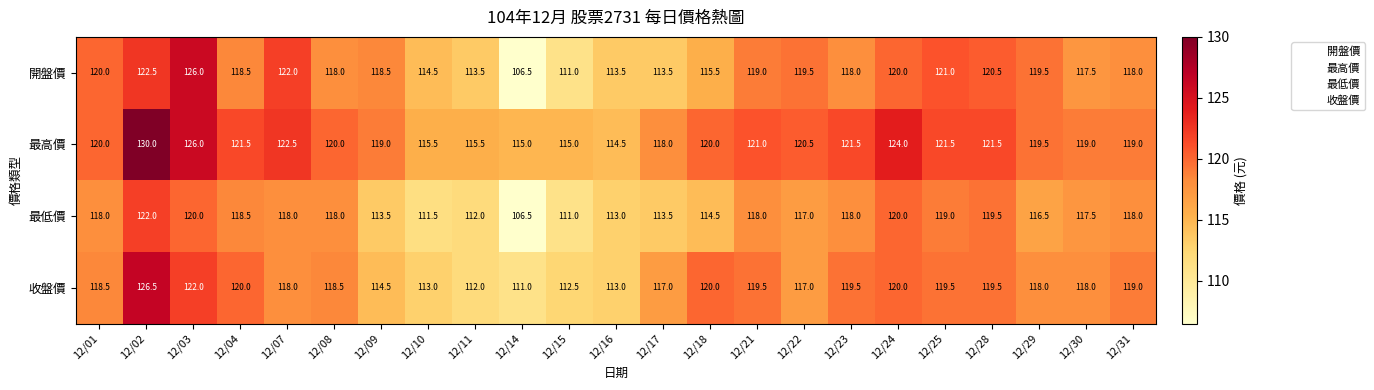

At which category is the sum across all series the highest?

12/02